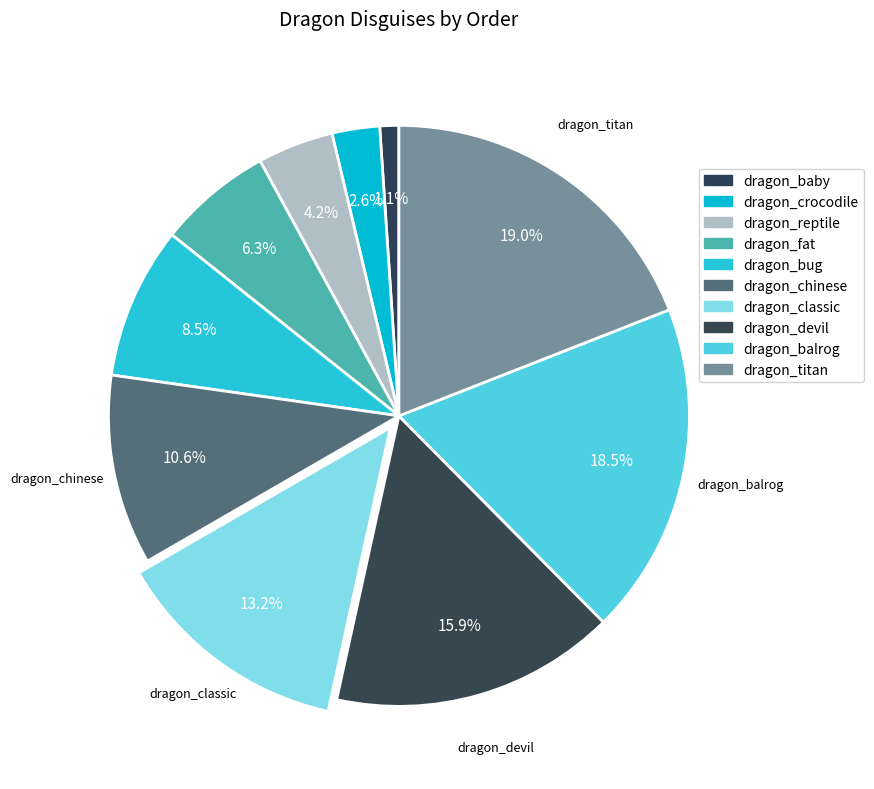

Count the number of slices in the pie.

10